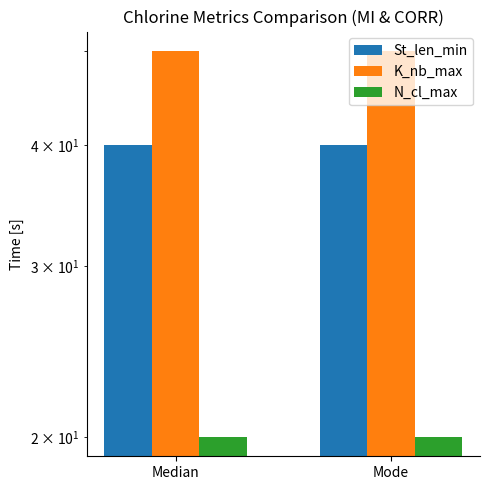

What is the maximum value shown in the chart?

50